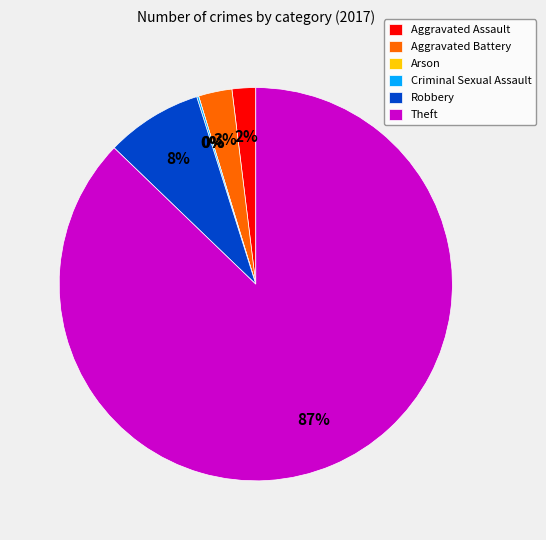

Is the sum of Robbery and Aggravated Battery greater than half?

No